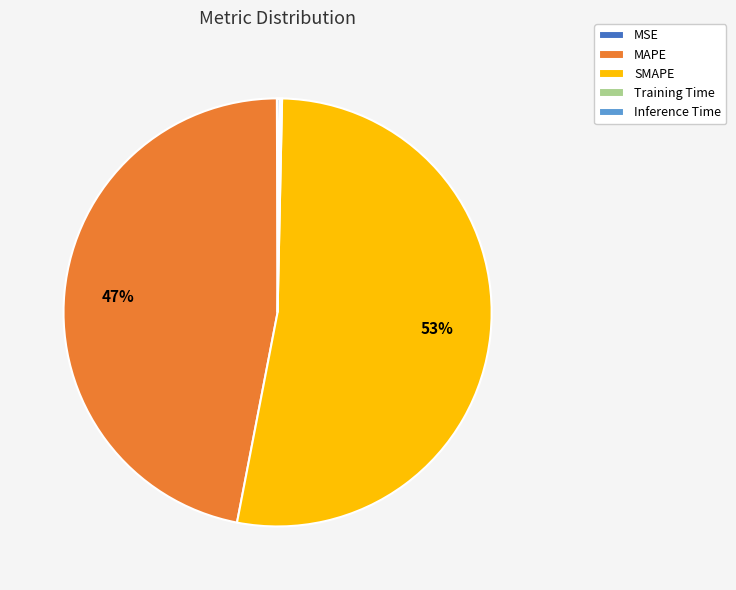

To the nearest percent, what is the difference between the MAPE and SMAPE slice percentages?

6%